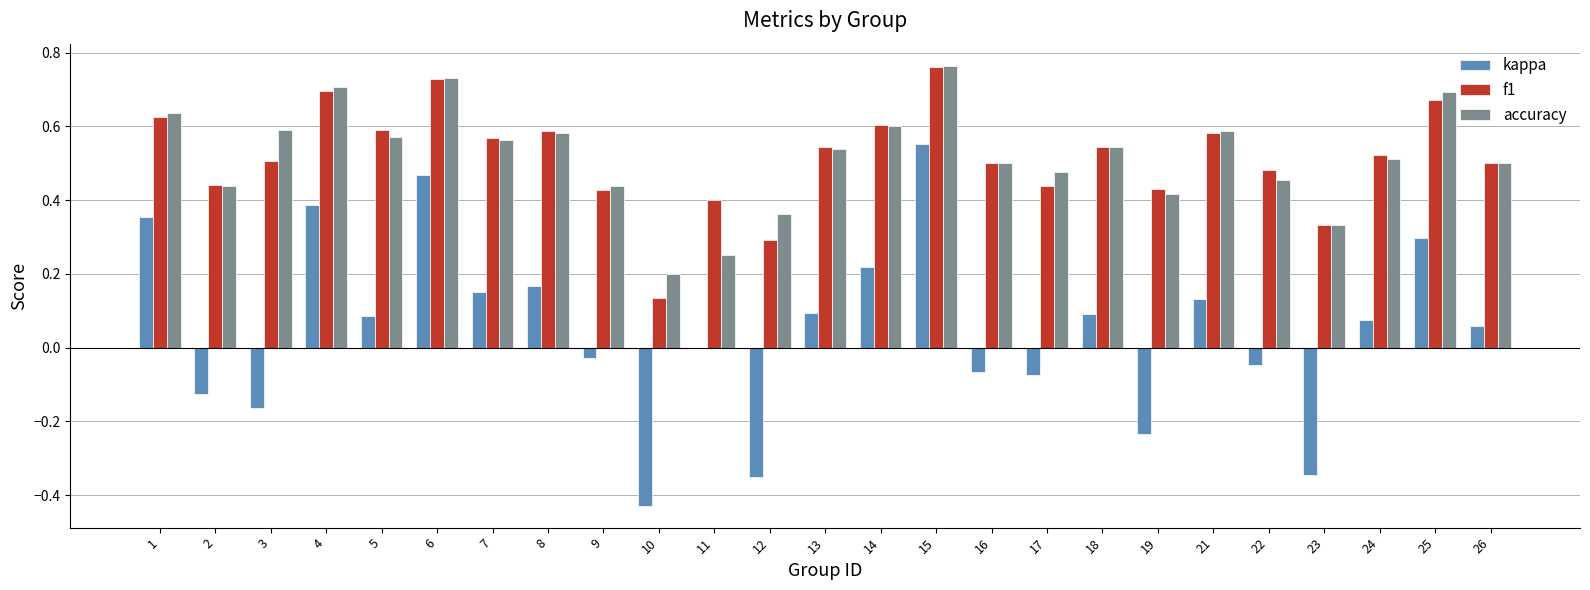

Which series changed the most between 7 and 24?

kappa